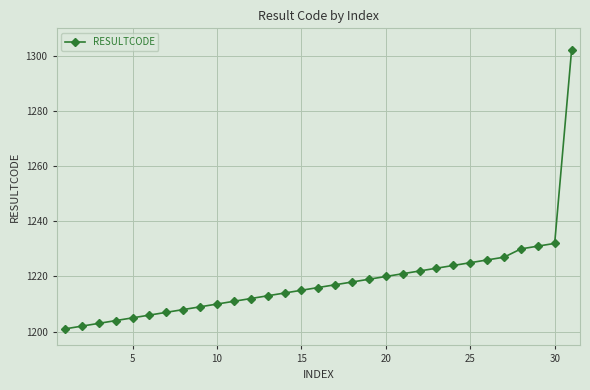

What is the average value?

1218